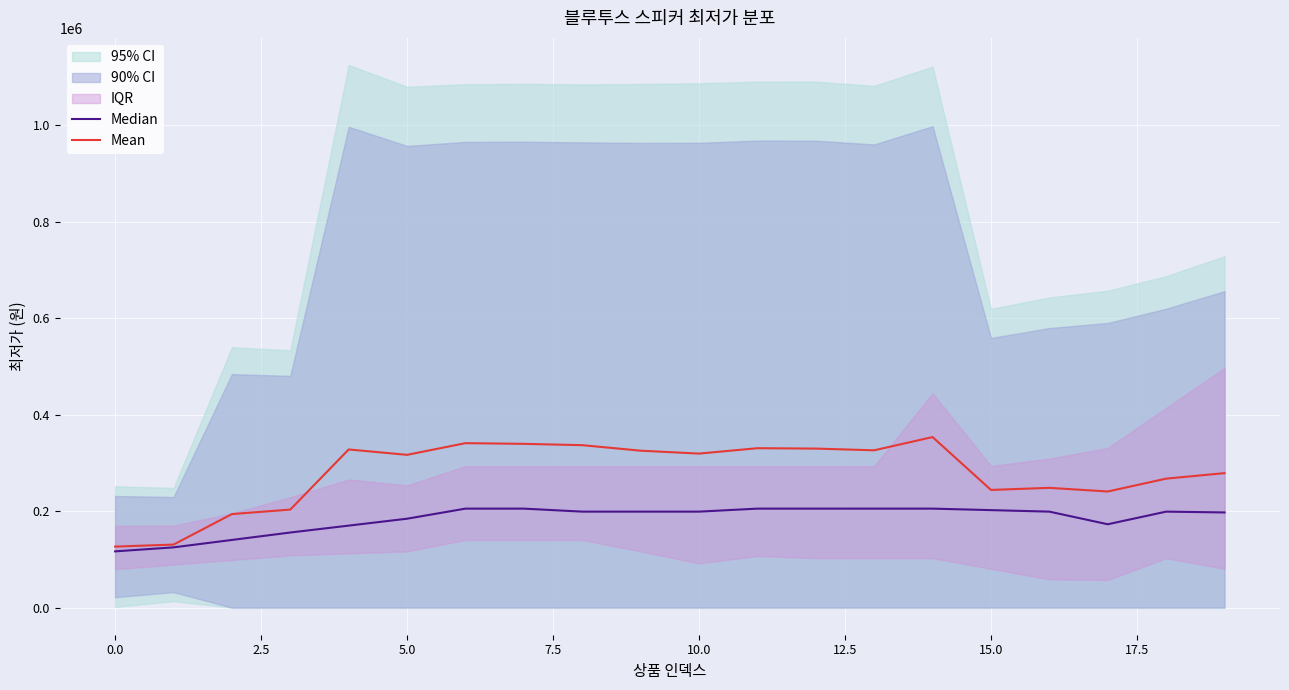

True or false: Median and Mean cross at least once.

False